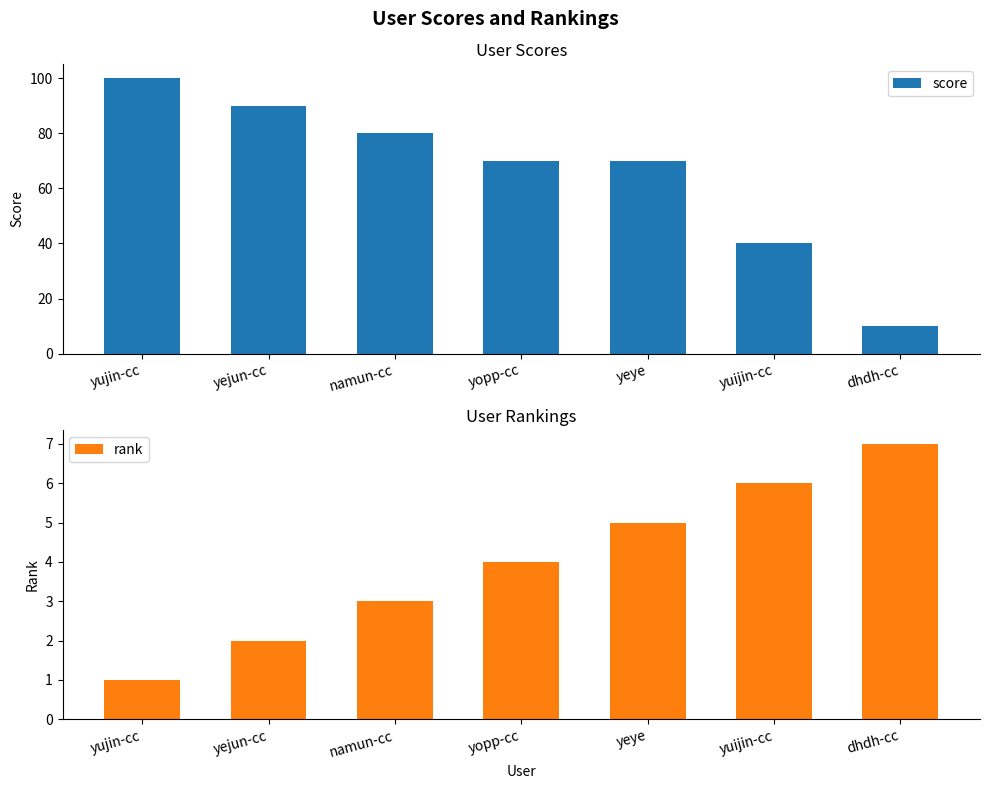

What is the smallest value displayed?

1